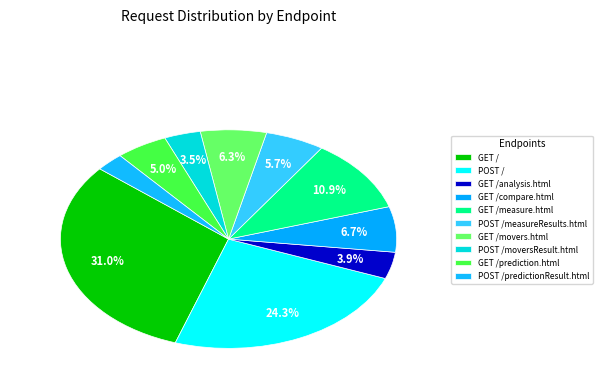

What percentage is the GET /measure.html slice, to the nearest percent?

11%